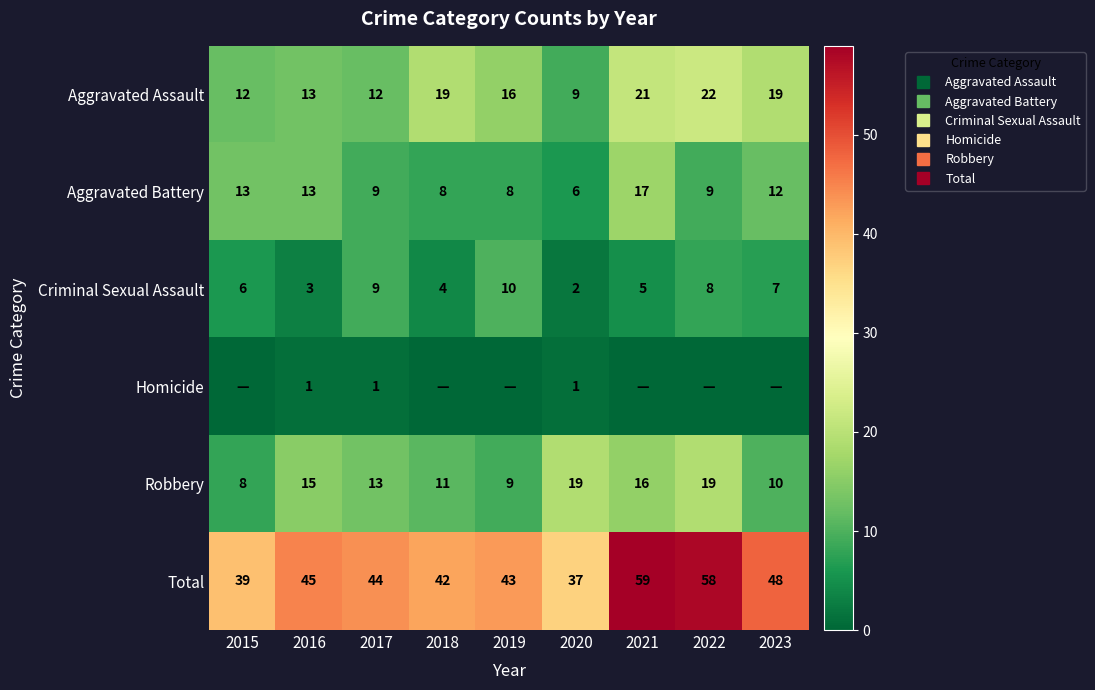

Is the value of Robbery at 2017 greater than the value of Aggravated Assault at 2020?

Yes